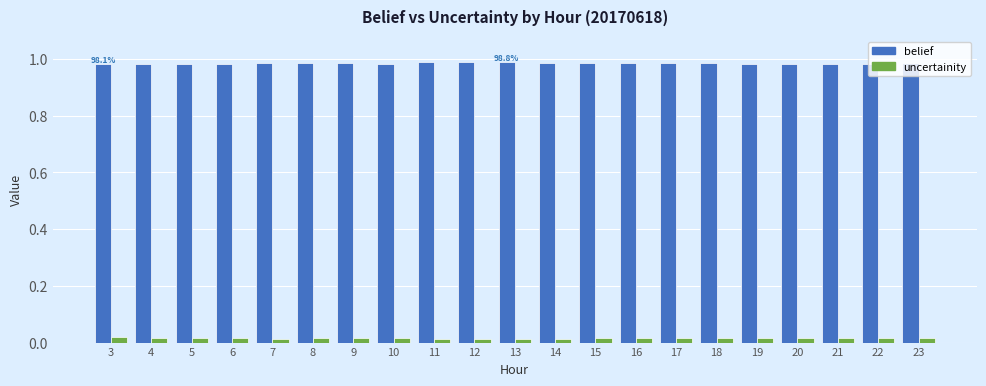

The belief series shows 1.4 at 16. True or false?

False